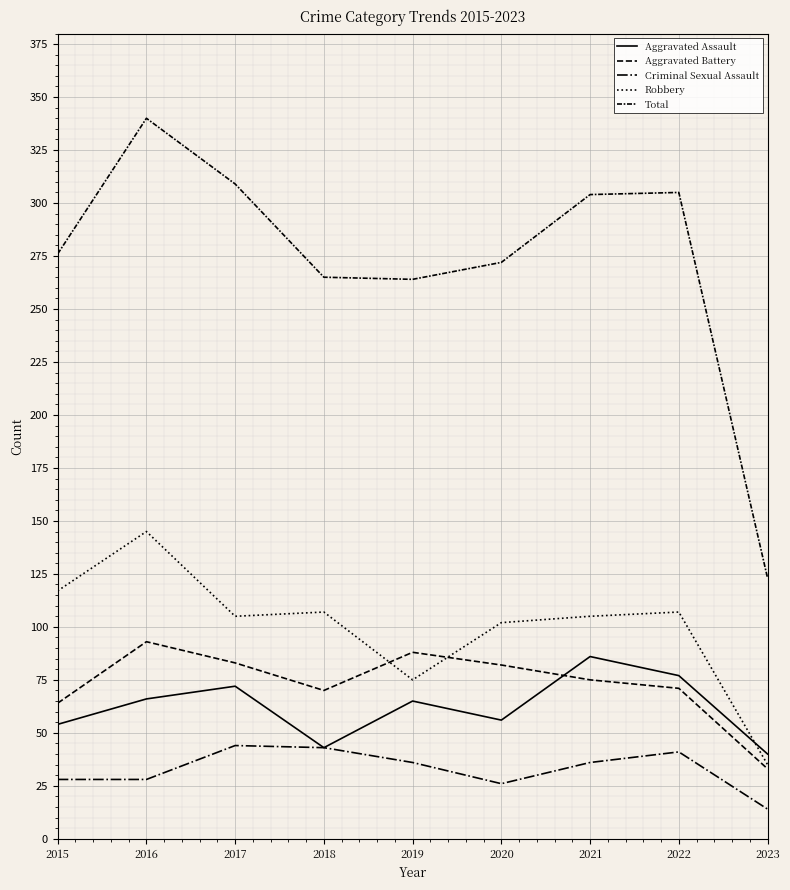

True or false: Criminal Sexual Assault and Aggravated Assault intersect in this chart.

False